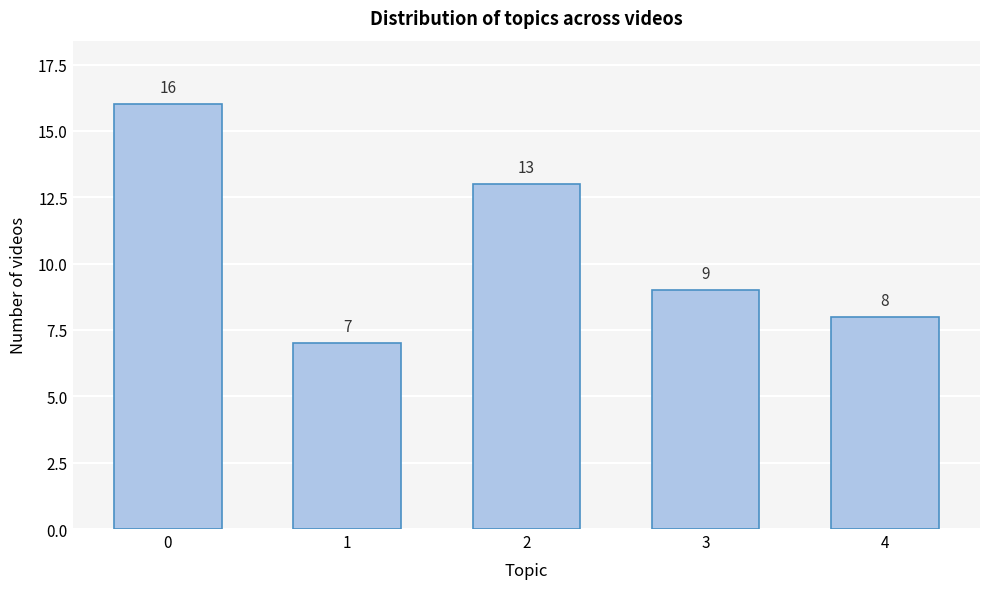

Reading right to left, what are all the values shown in this chart?

8	9	13	7	16